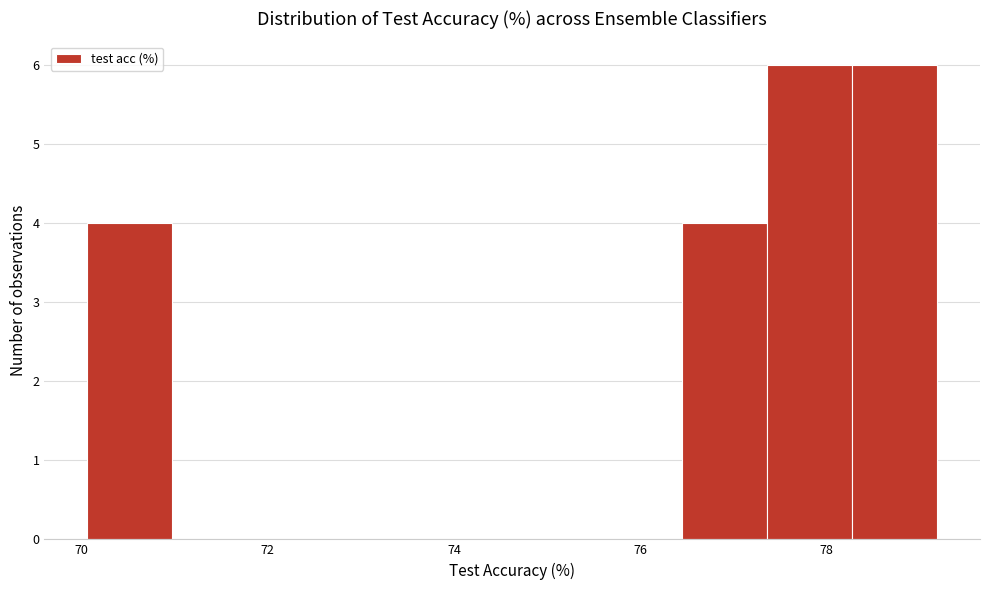

Reading left to right, list every bar in this chart as the range it spans on the x-axis followed by its height. Neither the bar edges nor the heights are printed on the chart, so give them approximately, as read against the axes.

70.0 to 71.0: 4
71.0 to 71.8: 0
71.8 to 72.8: 0
72.8 to 73.8: 0
73.8 to 74.6: 0
74.6 to 75.6: 0
75.6 to 76.4: 0
76.4 to 77.4: 4
77.4 to 78.2: 6
78.2 to 79.2: 6